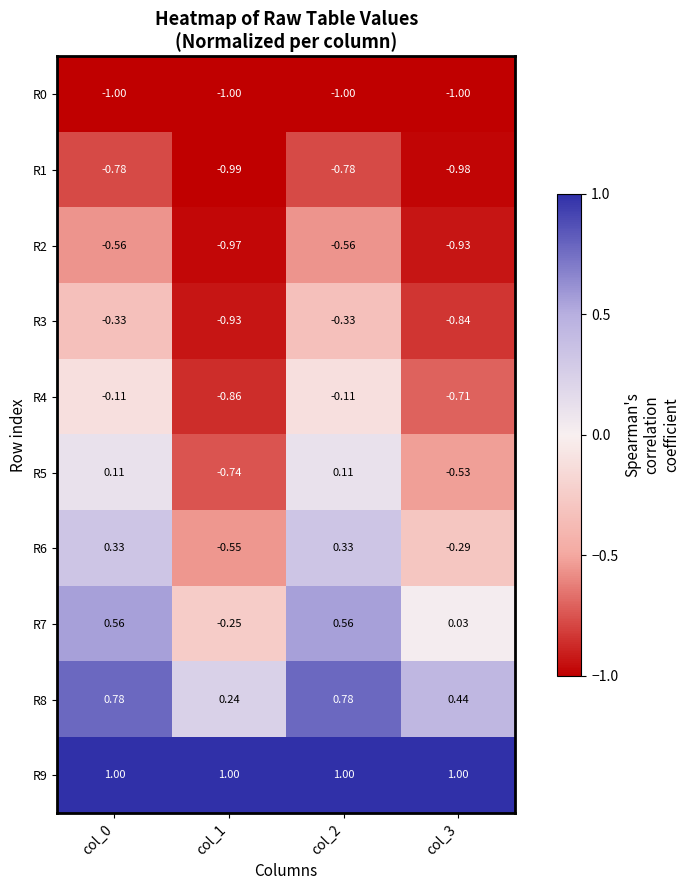

Is the value of R6 at col_0 greater than the value of R8 at col_0?

No